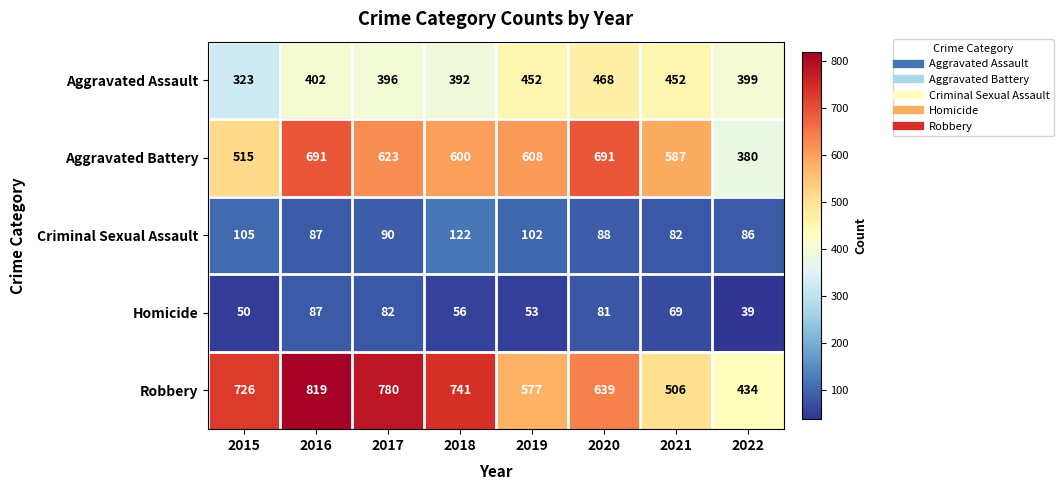

The Robbery series shows 726 at 2015. True or false?

True